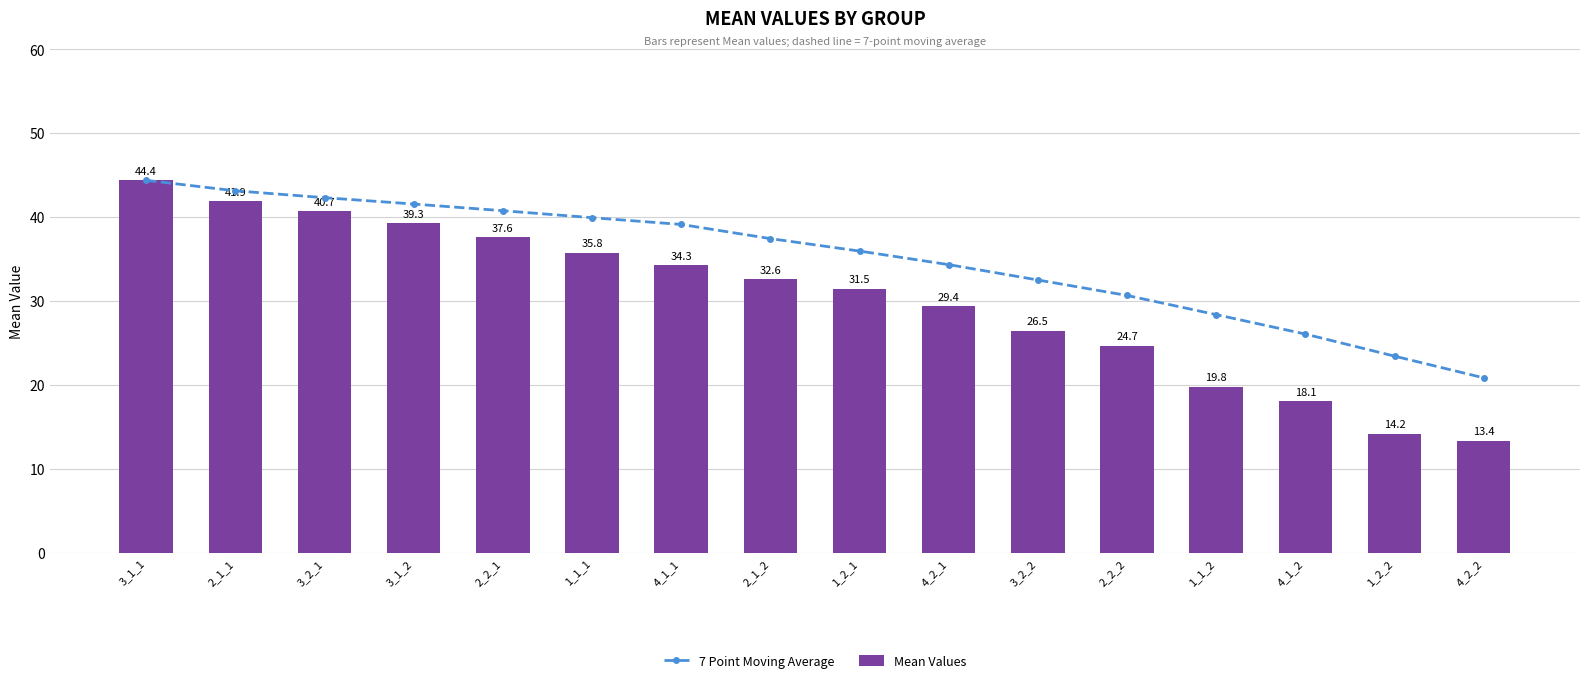

Which series has the largest total across all categories?

7 Point Moving Average